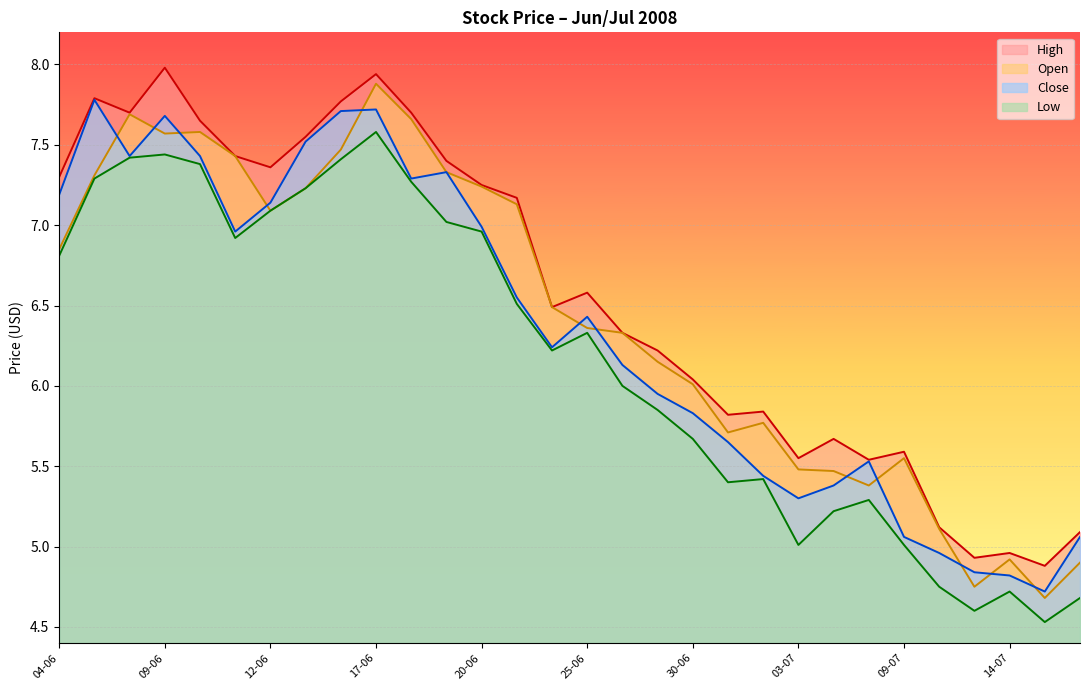

The value of High at 05-06 is 1.6. True or false?

False